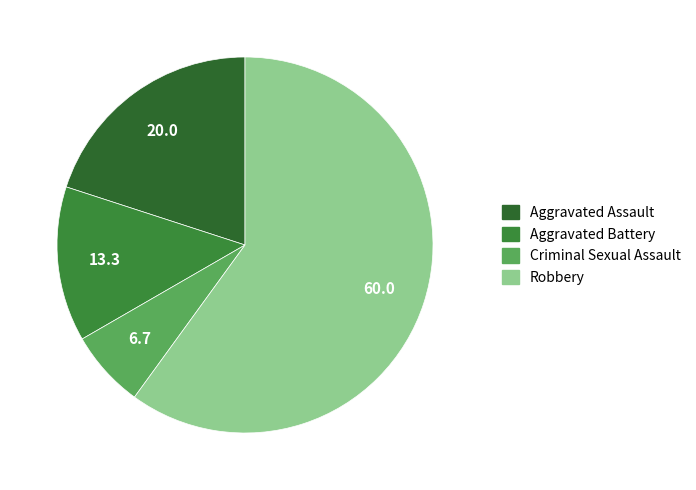

The Aggravated Assault slice represents 20% of the pie. True or false?

True